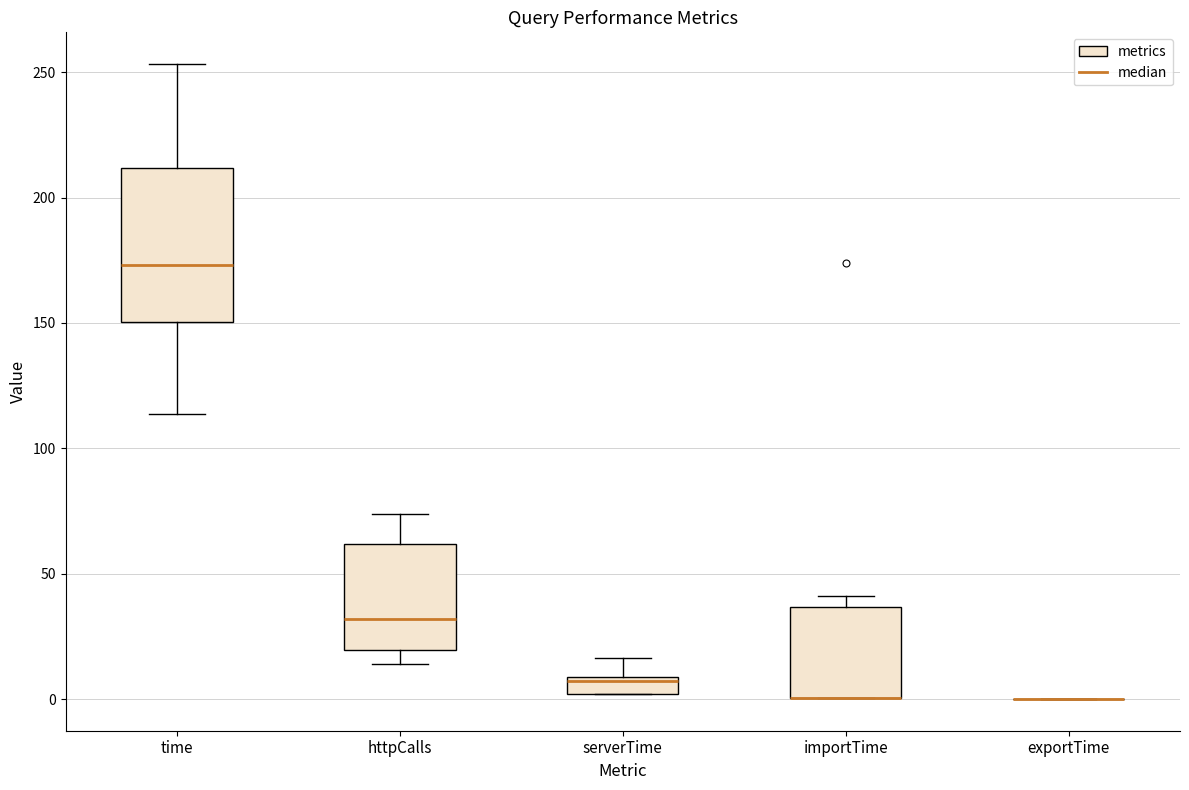

Which box is the tallest, from its lower edge to its upper edge?

time